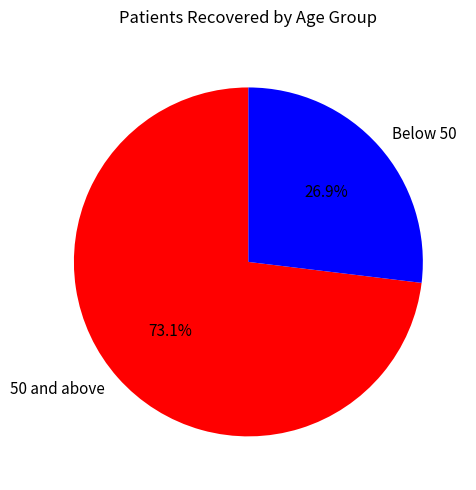

Which category has the biggest portion of the pie?

50 and above